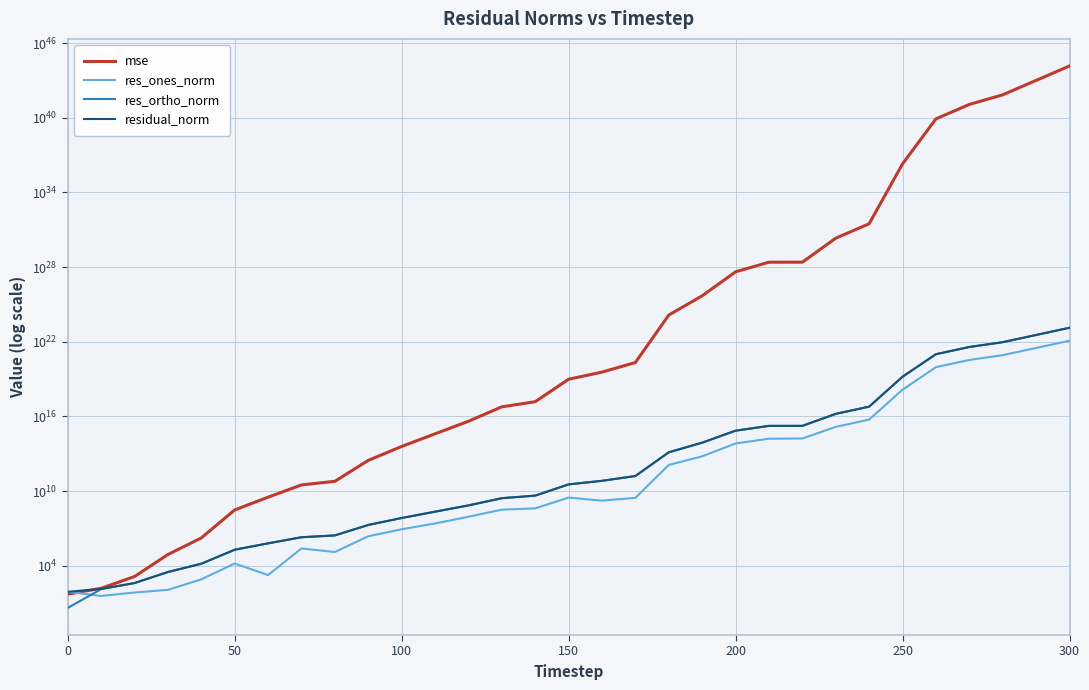

Reading left to right, list all the values displayed in this chart.

mse: 52.6	152.4	1351.3	79499.5	1709285.2	303894206.4	3213474400.9	31105370464.4	60648660510.9	2910060949692.2	38260995756412.9	396382544832920.3	4058675413375464.0	58527794192305232.0	151224748054839840.0	9695417841985728512.0	36036905578108690432.0	213178675834796376064.0	1388788572359661520420864.0	49035510170569675236179968.0	4141914459325008046813347840.0	24530075750331506081390395392.0	24625134227193508841954213888.0	2092314156904655172409843777536.0	30155065886372140607155088654336.0	1949592335029206966794728552404090880.0	8096182002725765399947290992891209449472.0	116688445071468416546694559776882680659968.0	691076692619243478500384115156089820938240.0	9960332494952290955497392001133742772977664.0	143556025647617974830287147966498678337699840.0
res_ones_norm: 80.0	37.2	70.4	114.5	806.0	14916.2	1774.9	243666.0	126500.0	2335507.2	8503061.3	24804218.0	86136966.1	319172311.7	405566752.1	2978260877.9	1692069798.0	2852515720.7	1252238282749.7	6202569288130.3	66228036105386.4	160794939623280.9	166986258209812.5	1436406580135509.2	5519860072402865.0	1396315967651868928.0	89978910994448678912.0	341596535967418220544.0	831310854823140261888.0	3156000964238230159360.0	11981471551416621334528.0
res_ortho_norm: 4.0	131.2	399.9	3112.2	14418.2	191970.3	626131.6	1932739.5	2717192.4	18696867.2	67790408.1	218502680.2	698383006.3	2653020905.9	4276088735.3	34263259314.7	66284533492.6	161244105647.0	12956238077123.1	77096435553373.3	707762256178778.4	1722444260036298.2	1725219396275932.8	15912229990762178.0	60402393850893808.0	15359054873007114240.0	989766639116916490240.0	3757565981501084401664.0	9144412433951177572352.0	34715993753569938374656.0	131796356051569188274176.0
residual_norm: 80.1	136.4	406.0	3114.3	14440.7	192548.9	626134.1	1948038.8	2720135.4	18842171.7	68321603.3	219906049.2	703674925.3	2672150985.9	4295278717.7	34392455229.6	66306127021.0	161269335125.6	13016612686405.0	77345537950223.7	710854108828000.6	1729933305518002.8	1733281966593320.2	15976931092746440.0	60654085090267424.0	15422394913681960960.0	993848179719892369408.0	3773061131060447805440.0	9182121568545457307648.0	34859153236763789492224.0	132339847094551965597696.0